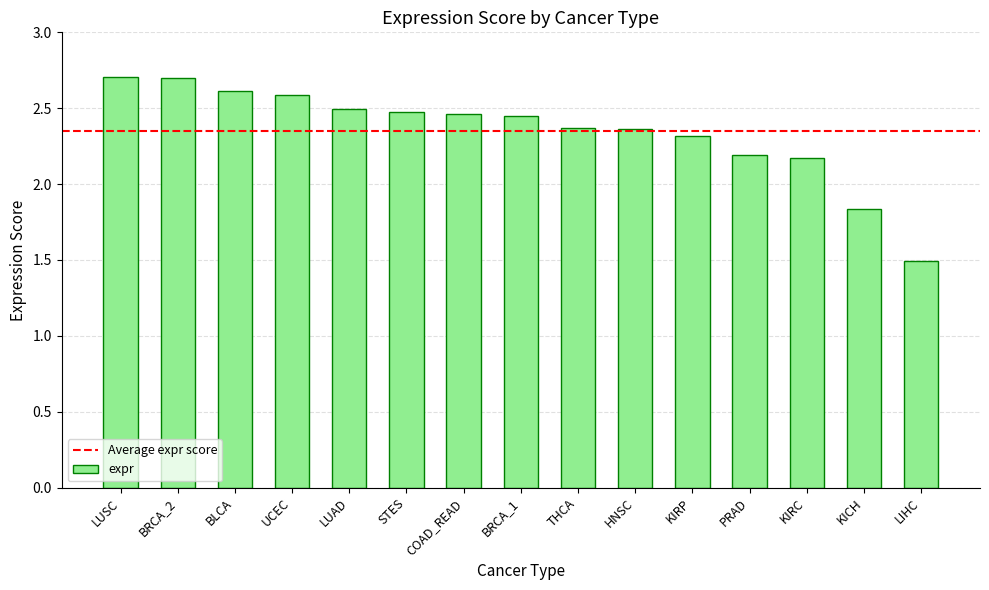

Where does the data first go above 2?

LUSC